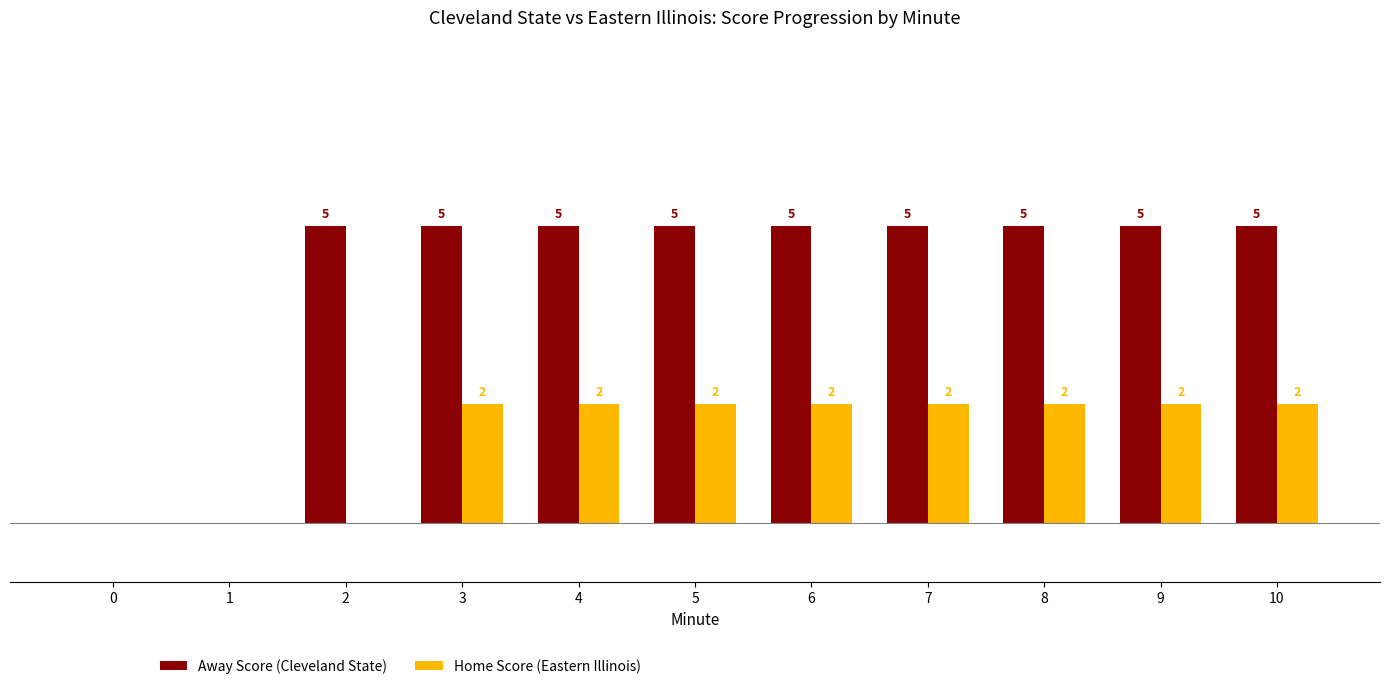

Between 1 and 9, which series saw the biggest shift?

Away Score (Cleveland State)